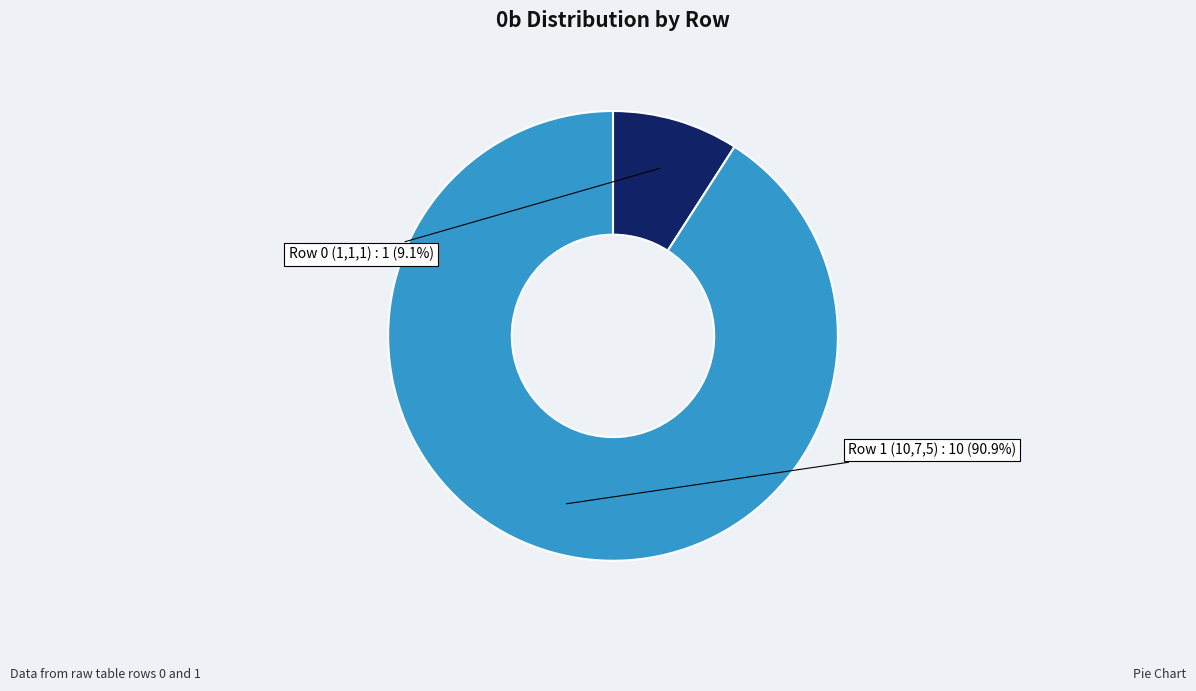

True or false: Row 0 (1,1,1) accounts for 1% of the total.

False